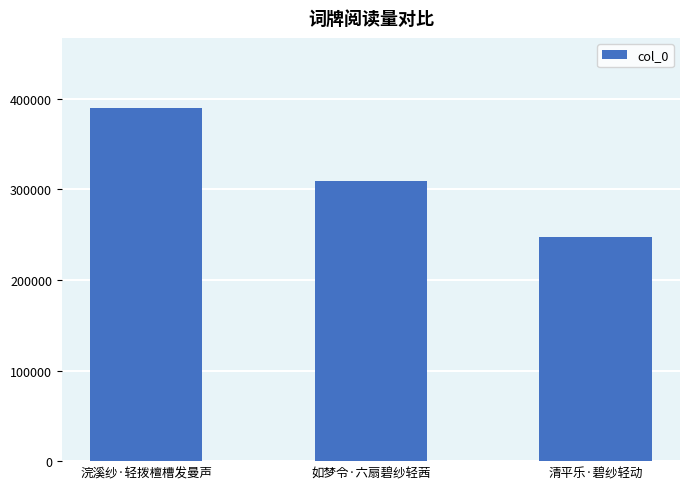

What is the smallest value displayed?

247731